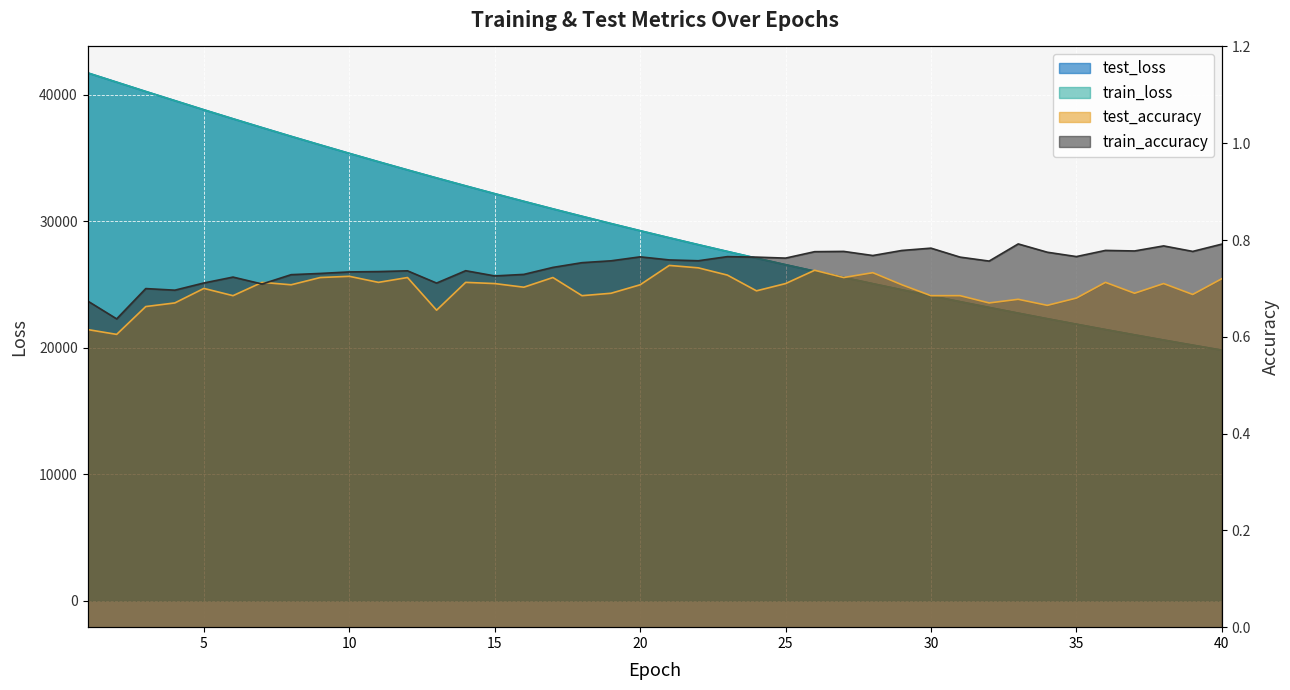

Reading left to right, list all the values displayed in this chart.

test_loss: 1=41729.3	2=40993.9	3=40256.6	4=39533.1	5=38809.7	6=38099.5	7=37401.1	8=36711.4	9=36033.7	10=35364.4	11=34705.8	12=34058.5	13=33422.0	14=32795.6	15=32178.8	16=31573.4	17=30977.2	18=30392.0	19=29816.5	20=29250.8	21=28694.8	22=28148.1	23=27611.1	24=27083.4	25=26565.1	26=26056.0	27=25555.9	28=25064.2	29=24581.7	30=24107.5	31=23642.3	32=23185.3	33=22735.6	34=22295.1	35=21862.3	36=21436.5	37=21019.3	38=20609.2	39=20206.7	40=19811.1
train_loss: 1=41728.7	2=40992.3	3=40256.2	4=39532.3	5=38809.1	6=38099.2	7=37400.4	8=36710.4	9=36032.8	10=35363.4	11=34705.0	12=34057.6	13=33420.9	14=32794.7	15=32177.9	16=31572.4	17=30976.6	18=30391.0	19=29815.5	20=29249.8	21=28693.7	22=28147.3	23=27610.4	24=27082.6	25=26564.3	26=26055.3	27=25555.0	28=25063.7	29=24581.1	30=24106.8	31=23641.5	32=23184.4	33=22734.9	34=22294.2	35=21861.4	36=21435.9	37=21018.5	38=20608.4	39=20205.9	40=19810.5
test_accuracy: 1=0.6	2=0.6	3=0.7	4=0.7	5=0.7	6=0.7	7=0.7	8=0.7	9=0.7	10=0.7	11=0.7	12=0.7	13=0.7	14=0.7	15=0.7	16=0.7	17=0.7	18=0.7	19=0.7	20=0.7	21=0.7	22=0.7	23=0.7	24=0.7	25=0.7	26=0.7	27=0.7	28=0.7	29=0.7	30=0.7	31=0.7	32=0.7	33=0.7	34=0.7	35=0.7	36=0.7	37=0.7	38=0.7	39=0.7	40=0.7
train_accuracy: 1=0.7	2=0.6	3=0.7	4=0.7	5=0.7	6=0.7	7=0.7	8=0.7	9=0.7	10=0.7	11=0.7	12=0.7	13=0.7	14=0.7	15=0.7	16=0.7	17=0.7	18=0.8	19=0.8	20=0.8	21=0.8	22=0.8	23=0.8	24=0.8	25=0.8	26=0.8	27=0.8	28=0.8	29=0.8	30=0.8	31=0.8	32=0.8	33=0.8	34=0.8	35=0.8	36=0.8	37=0.8	38=0.8	39=0.8	40=0.8